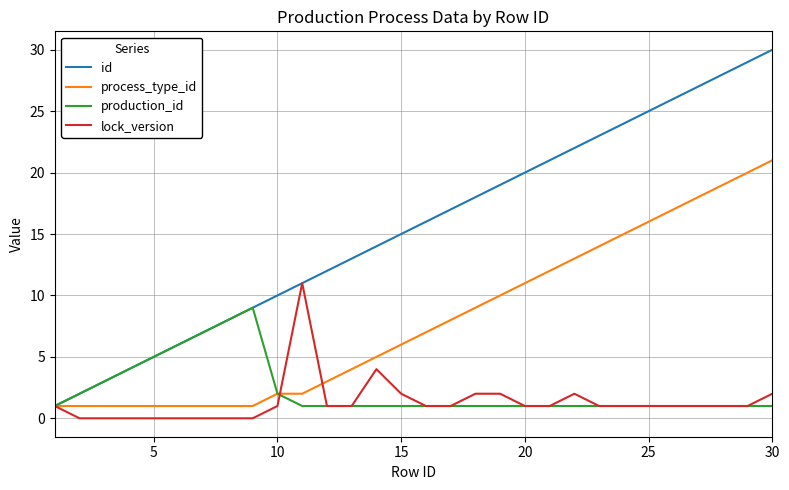

What is the highest value of the production_id series?

9